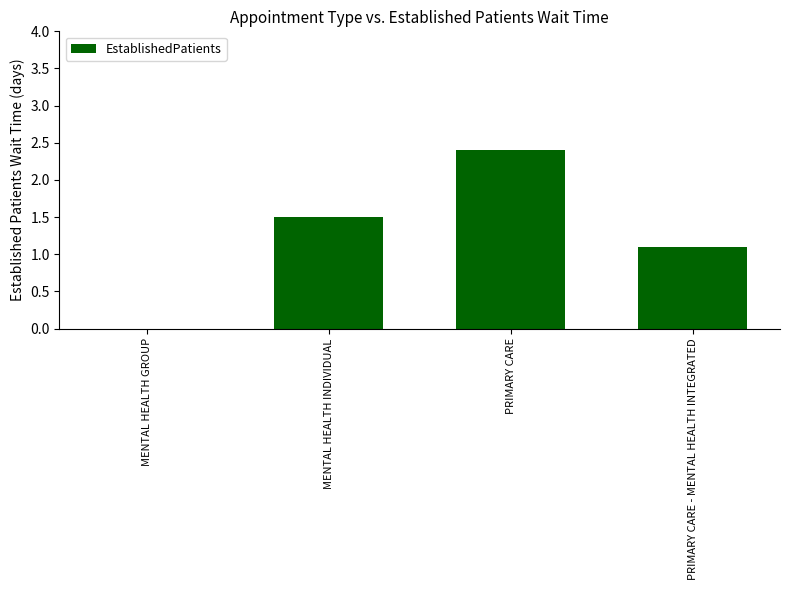

The value at MENTAL HEALTH INDIVIDUAL is 0.7. True or false?

False